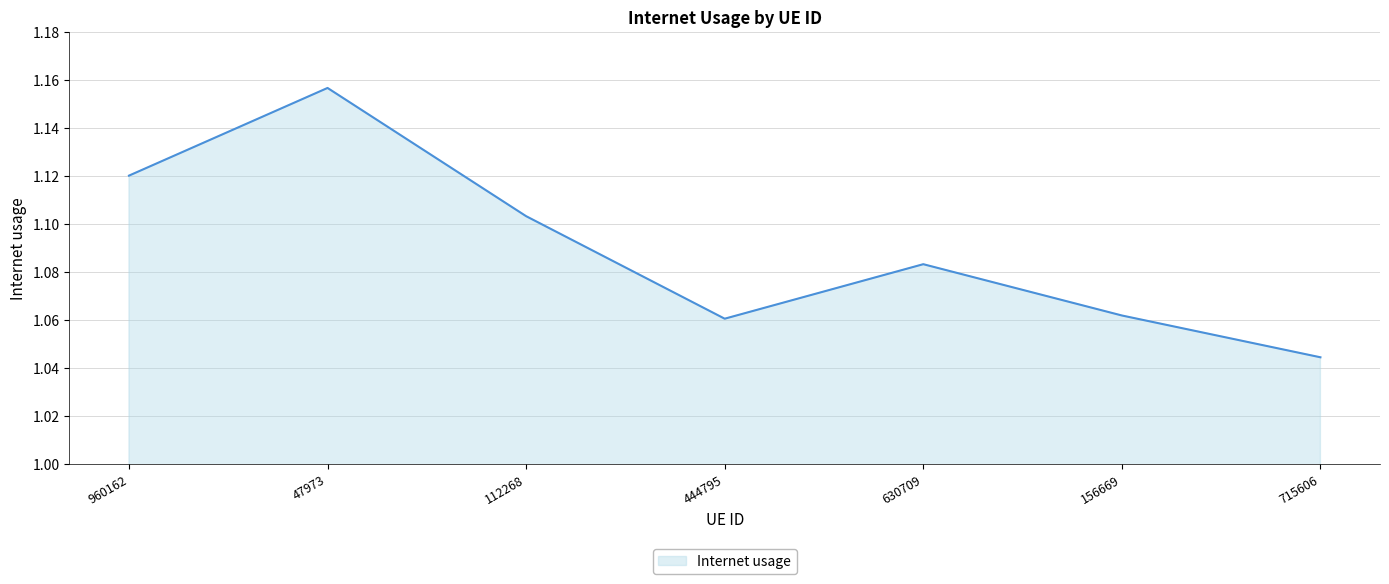

What is the difference between the maximum and minimum values?

0.1